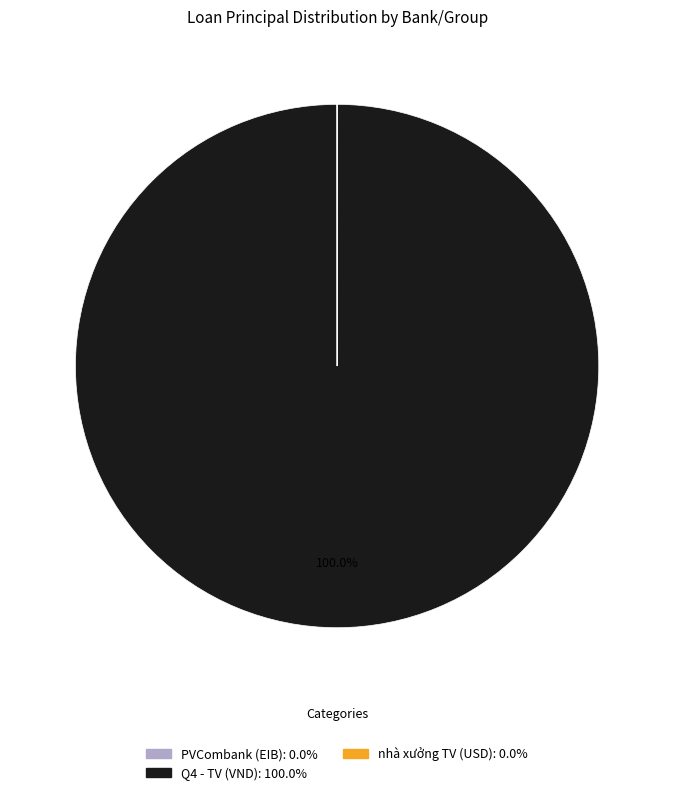

Which category has the biggest portion of the pie?

Q4 - TV (VND)